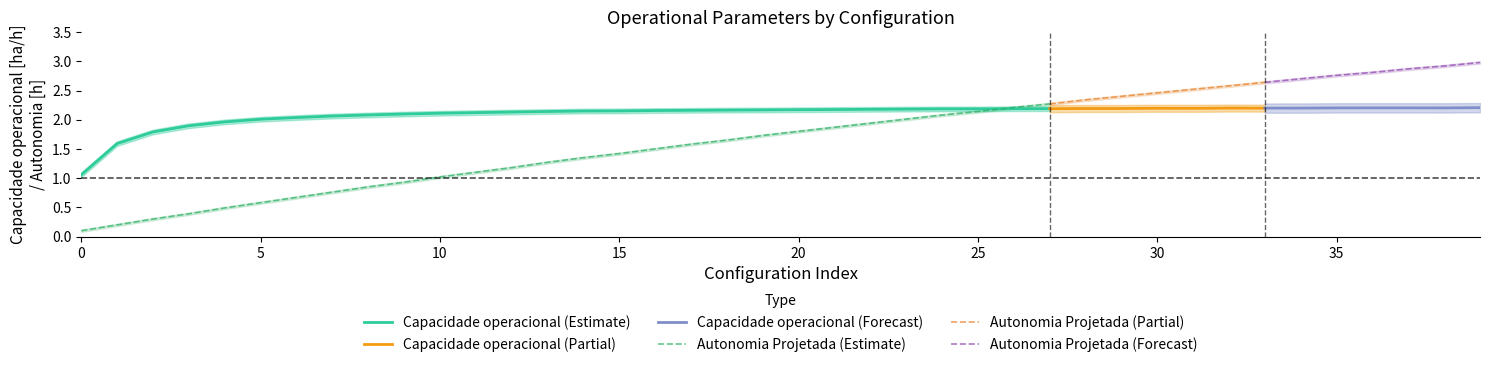

True or false: Capacidade operacional [ha/h] and EOC [km/km] intersect in this chart.

False